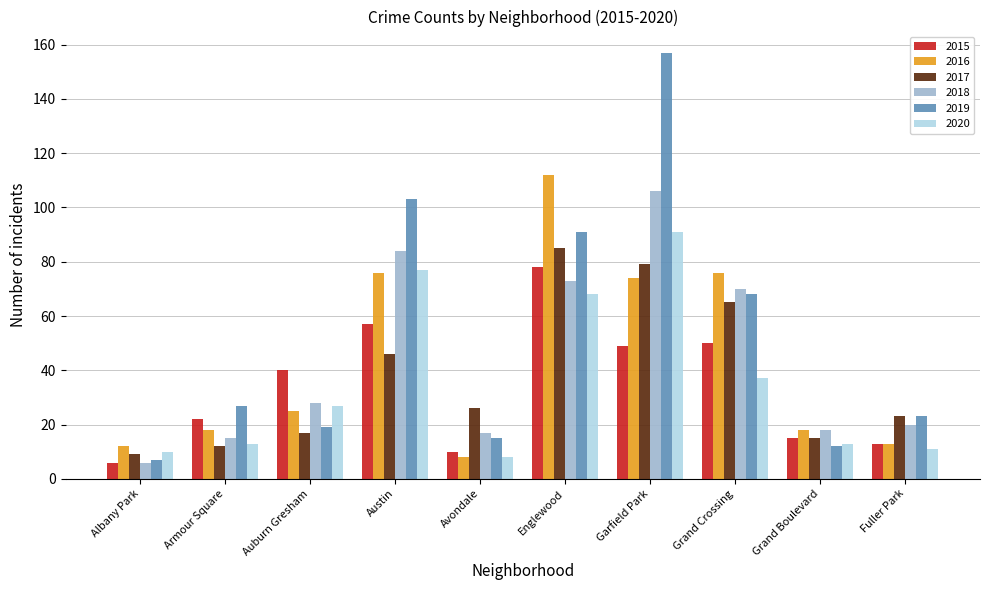

What is the difference between the second highest and minimum values in the 2018 series?

78